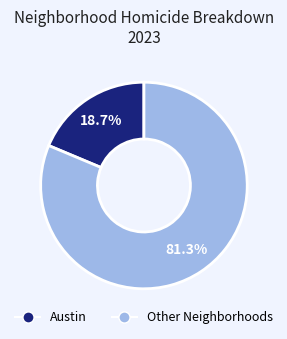

Is there any slice that represents more than half of the pie?

Yes